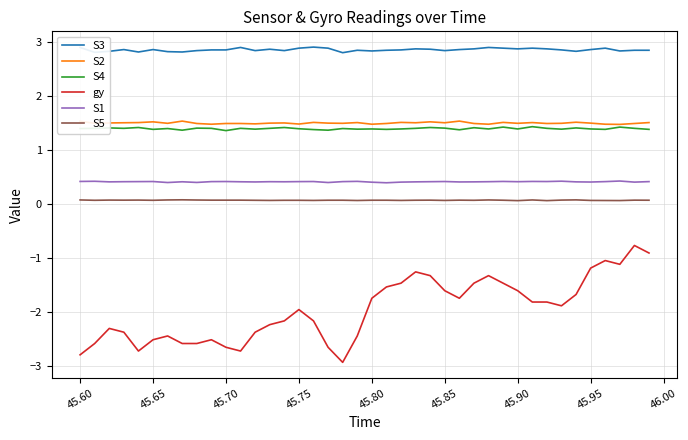

Which series has the largest range (max minus min)?

gy